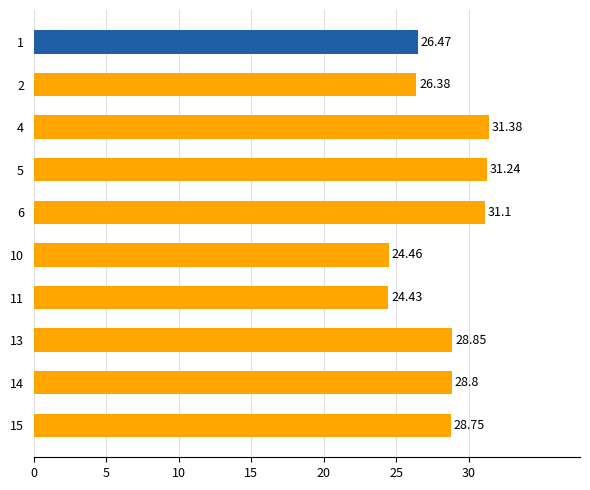

List the labels in order of value, largest first.

4, 5, 6, 13, 14, 15, 1, 2, 10, 11